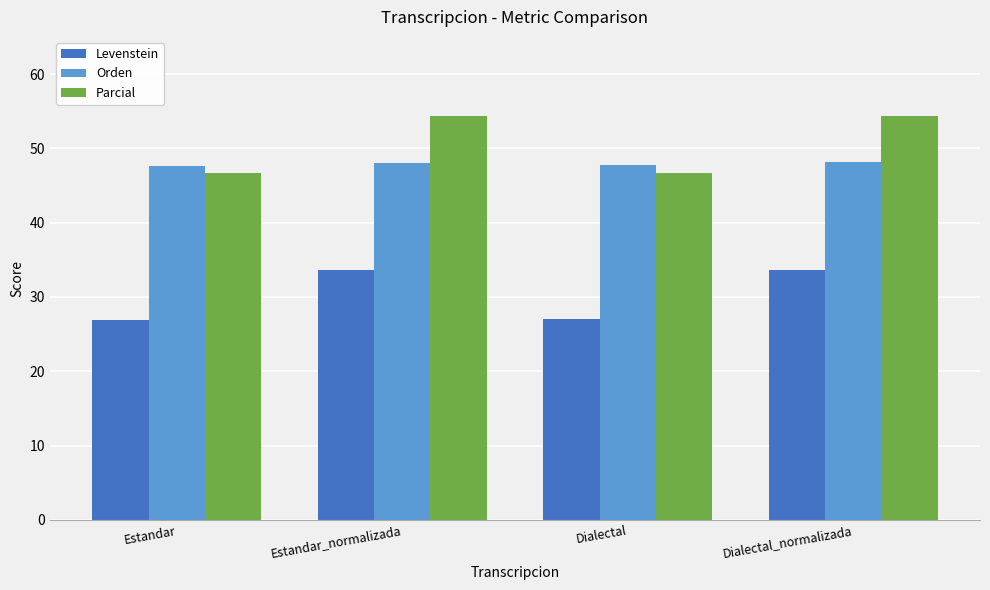

Between Estandar and Estandar_normalizada, which series saw the biggest shift?

Parcial